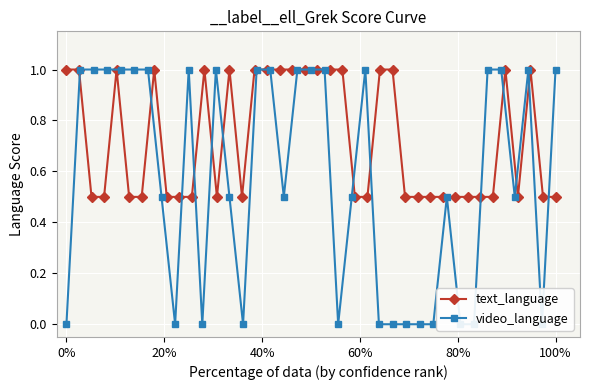

What is the highest value of the text_language series?

1.0